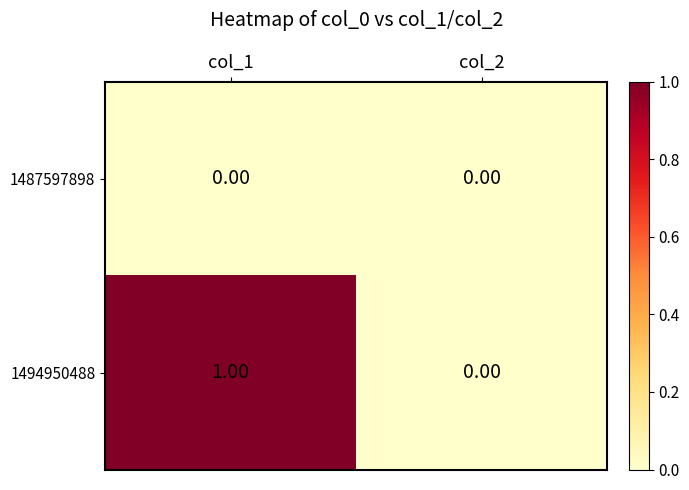

How many positive values does the 1494950488 series have?

1